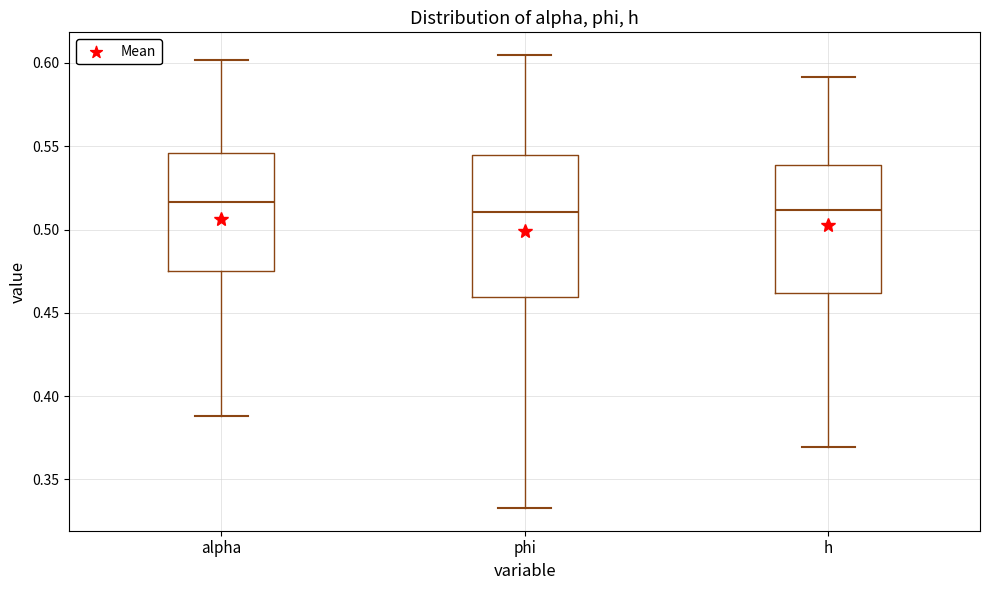

Where is the lower edge of the box for alpha on the y-axis? The values are not printed on the chart, so give them approximately, as read against the axis.

0.475